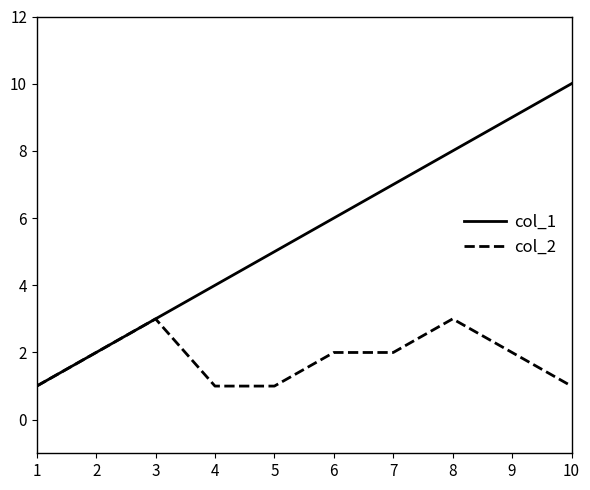

What are all the series names shown in the legend?

col_1, col_2